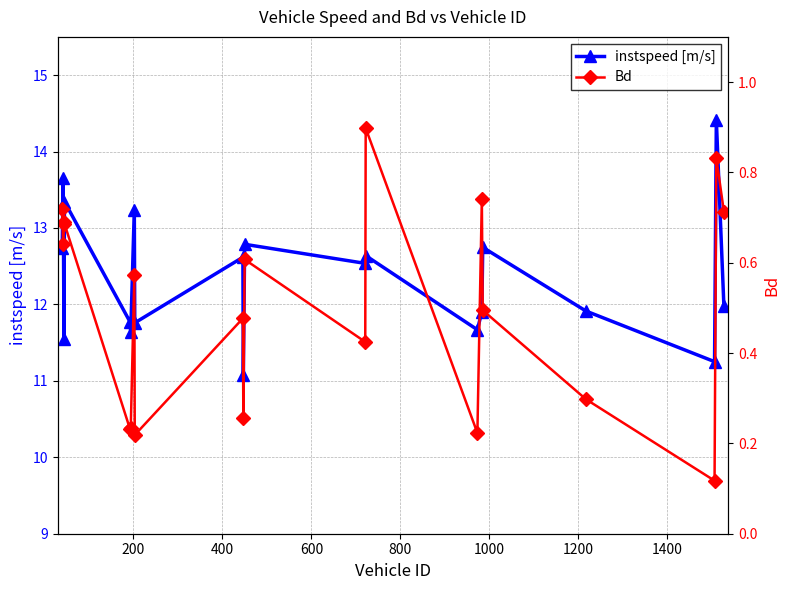

How many data points in instspeed [m/s] are above 12?

10